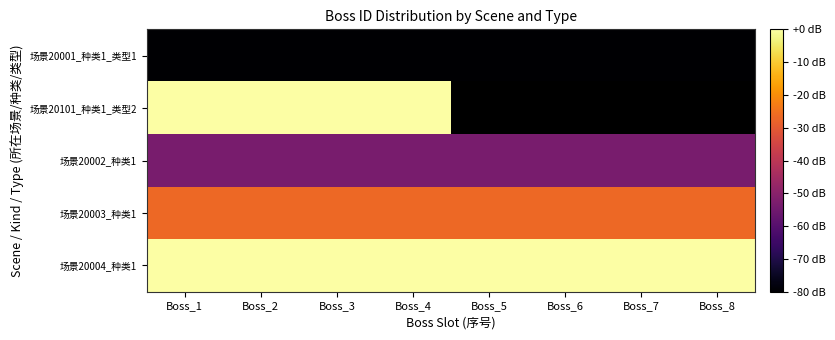

The 场景20003_种类1 series shows -26.7 at Boss_5. True or false?

True